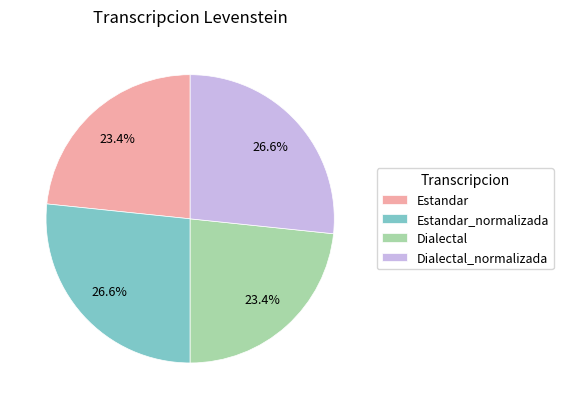

Combined, what portion of the pie is Dialectal_normalizada and Estandar?

50.0%